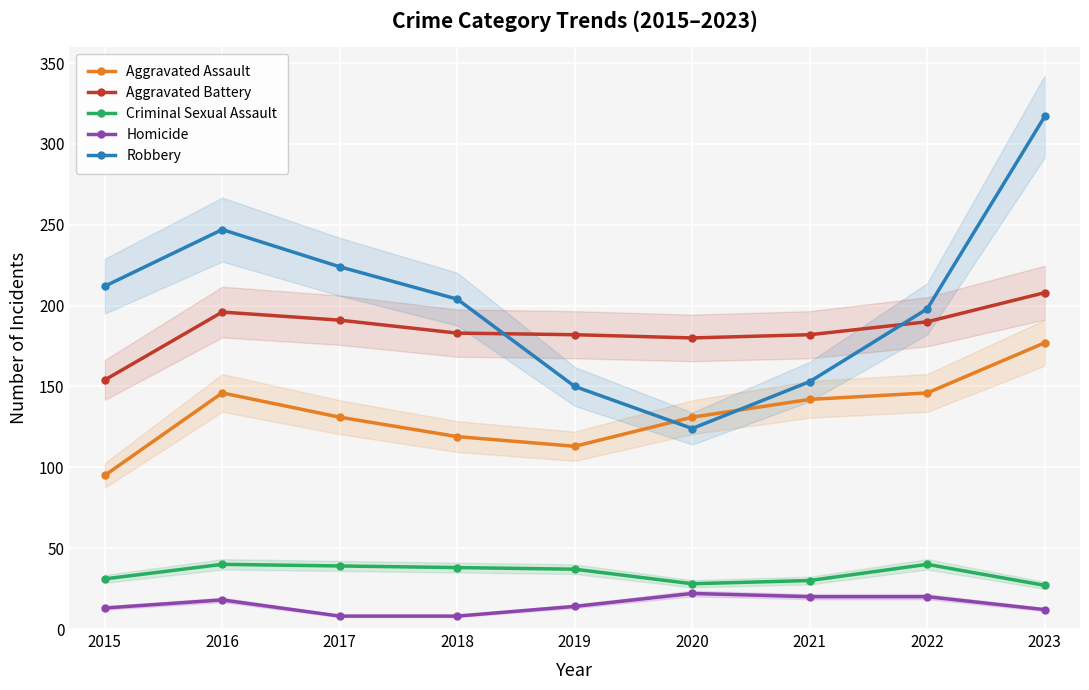

How many lines are shown in the chart?

5